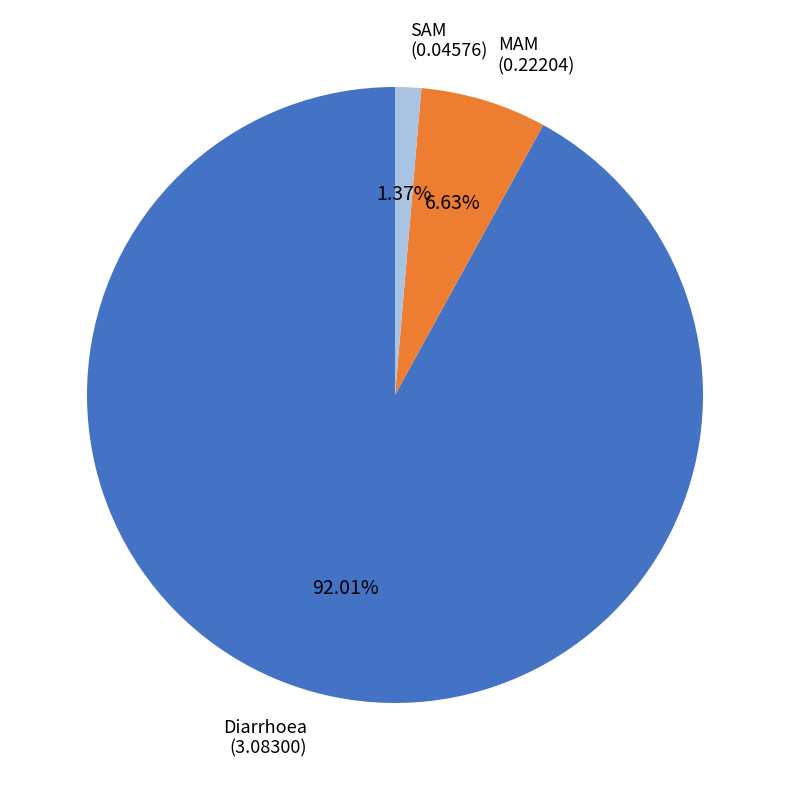

Is there a majority slice in this chart?

Yes